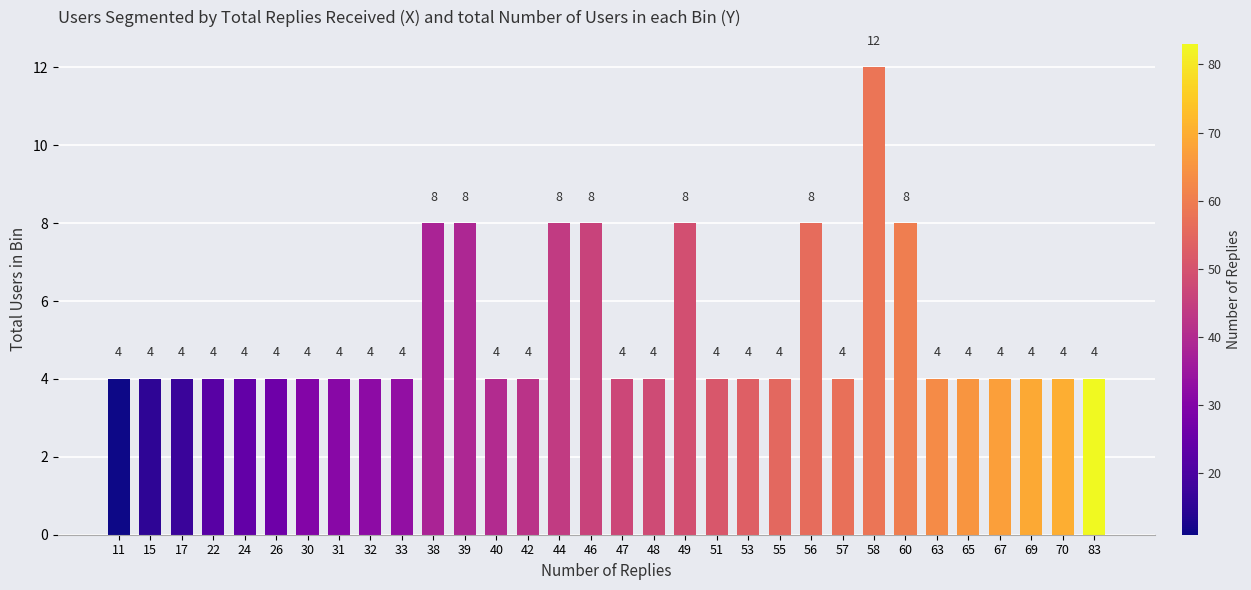

Reading left to right, extract all data points from this chart.

4	4	4	4	4	4	4	4	4	4	8	8	4	4	8	8	4	4	8	4	4	4	8	4	12	8	4	4	4	4	4	4